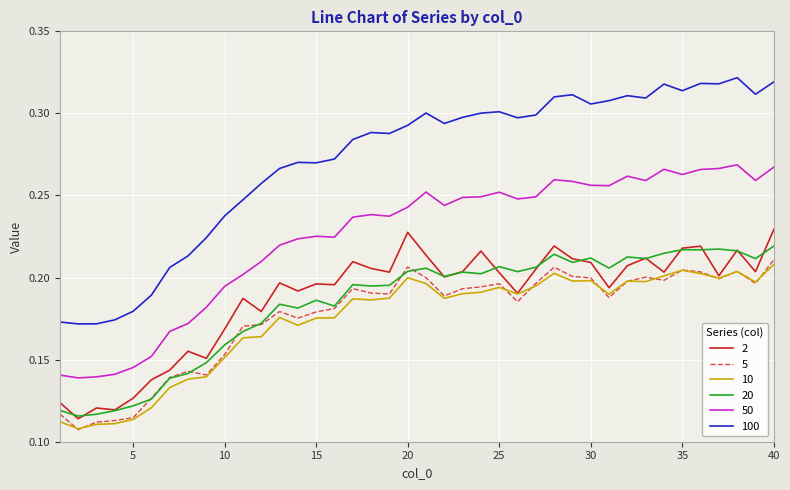

Which series has the largest total across all categories?

100